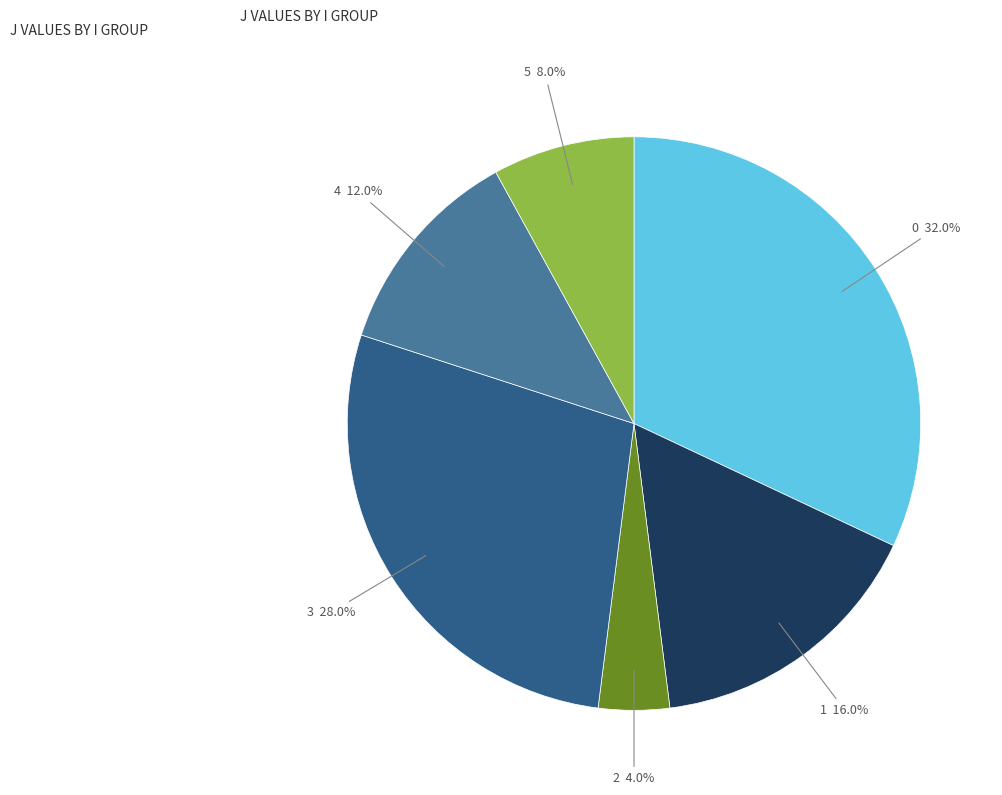

How many segments does this pie chart have?

6